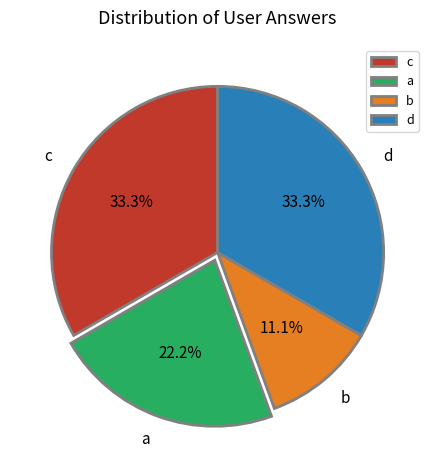

Combined, what portion of the pie is d and c?

66.7%